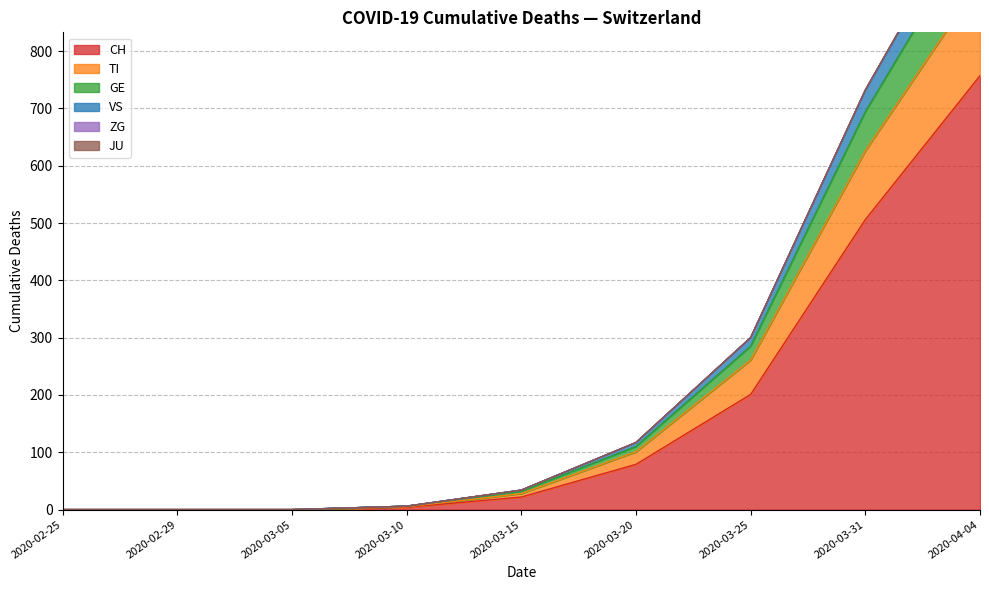

True or false: GE and TI intersect in this chart.

False